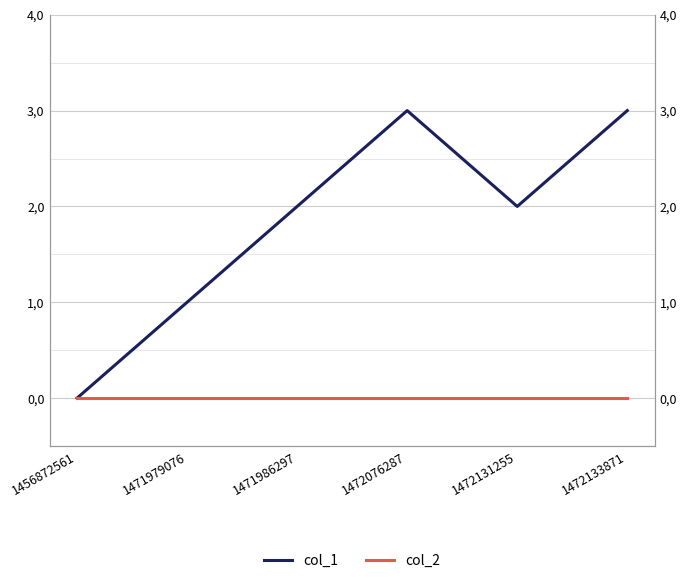

Rank the categories by col_2 value from highest to lowest.

1456872561, 1471979076, 1471986297, 1472076287, 1472131255, 1472133871